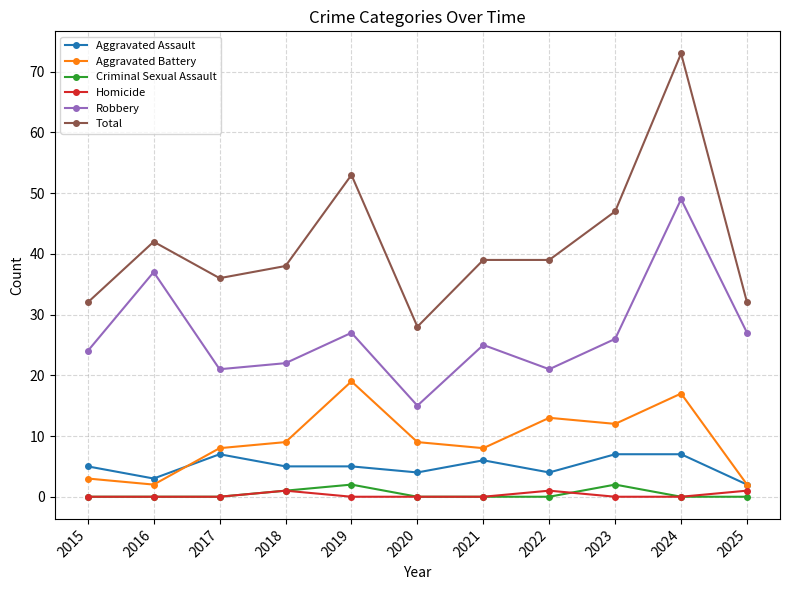

At which label does Robbery first exceed 25?

2016